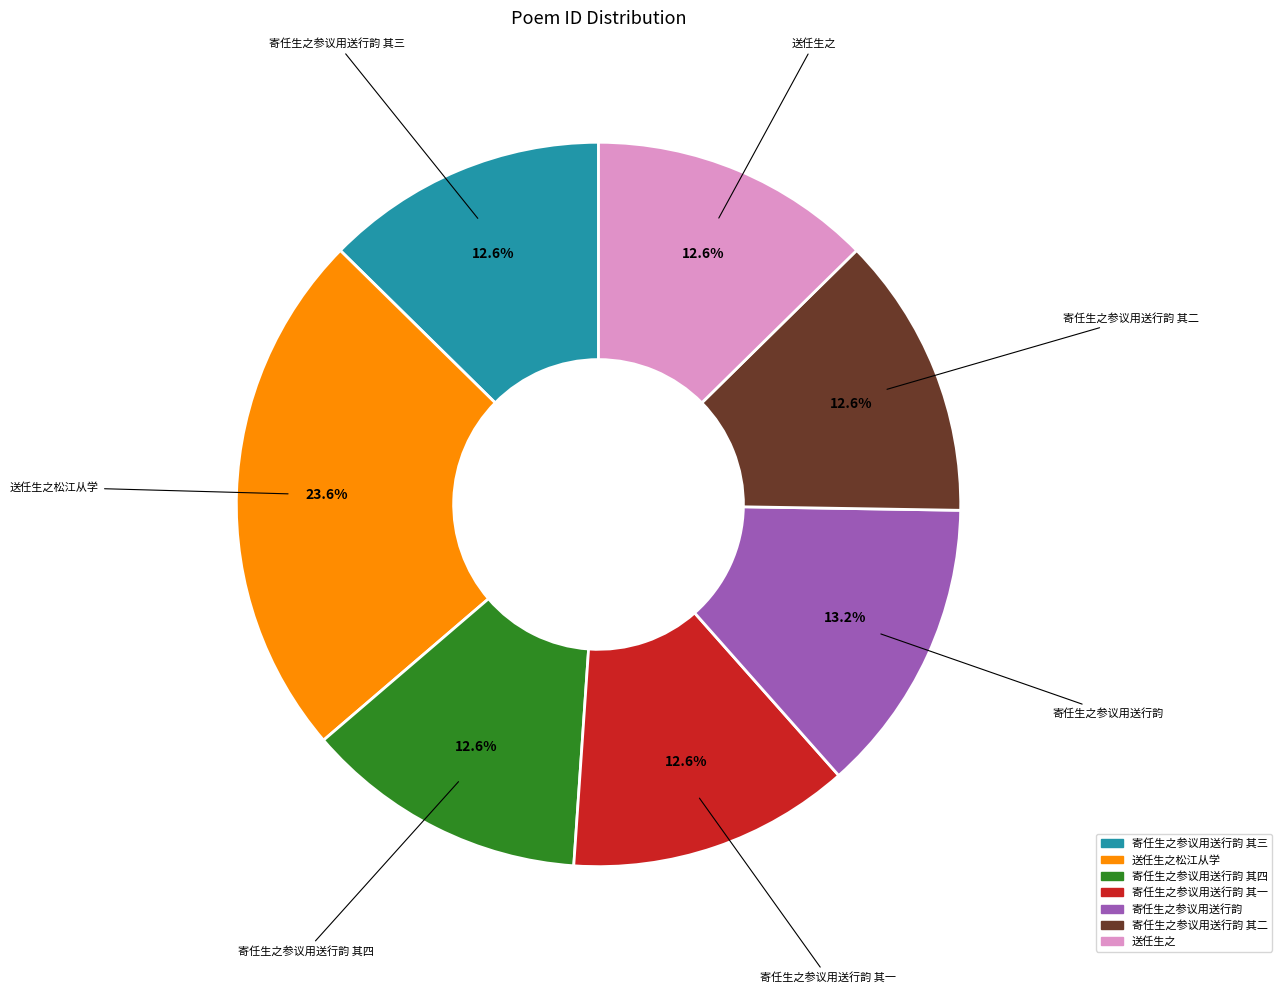

Is it true that 寄任生之参议用送行韵 其二 is 13% of the pie?

True